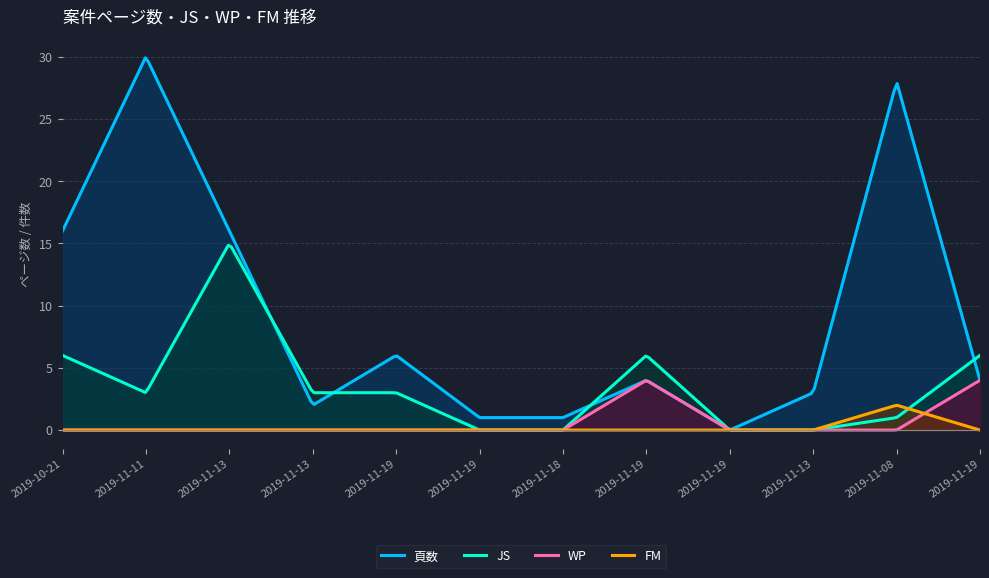

How many values in the 頁数 series exceed 4?

5